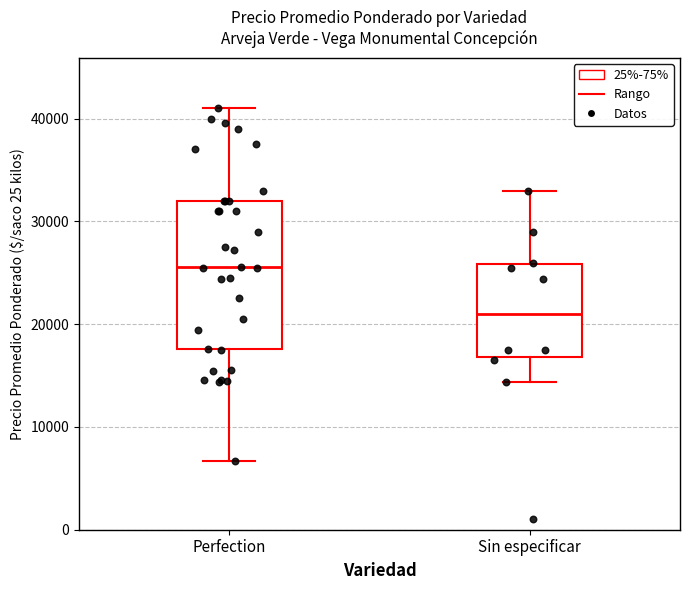

Where is the lower edge of the box for Sin especificar on the y-axis? The values are not printed on the chart, so give them approximately, as read against the axis.

17000